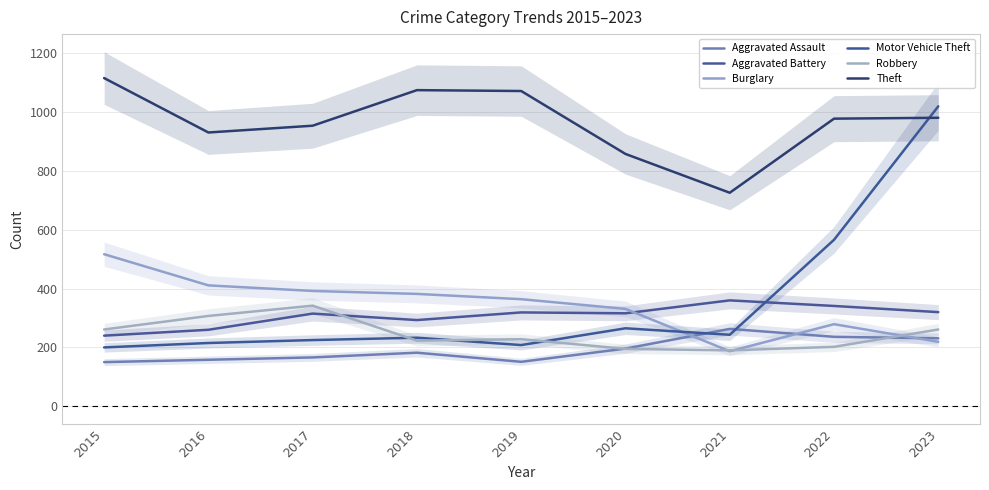

True or false: Burglary has more than 1 points higher than both neighbors.

False